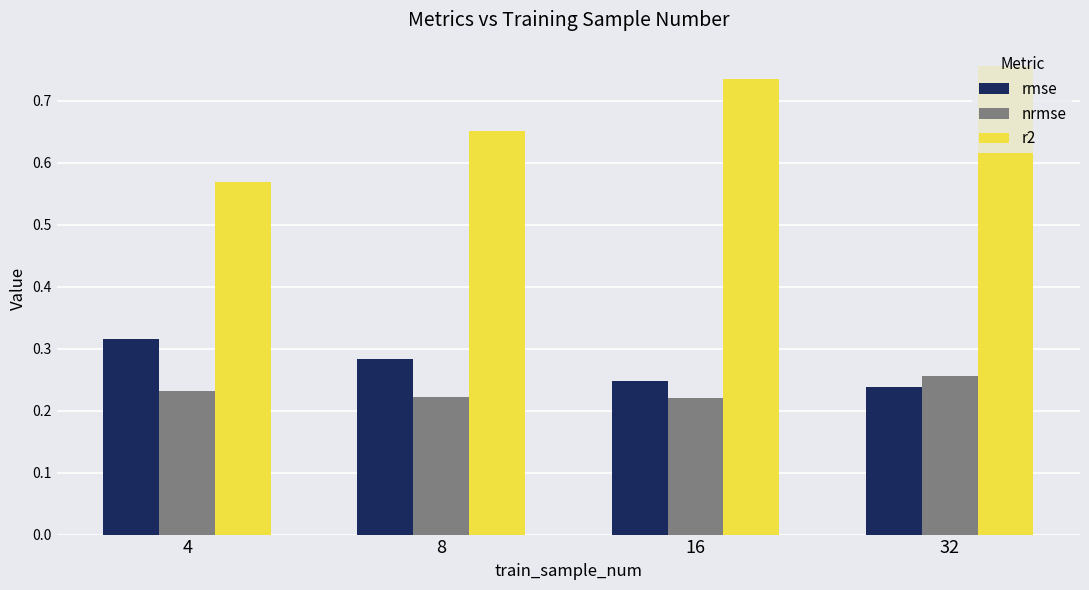

At how many categories does at least one series exceed 0?

4